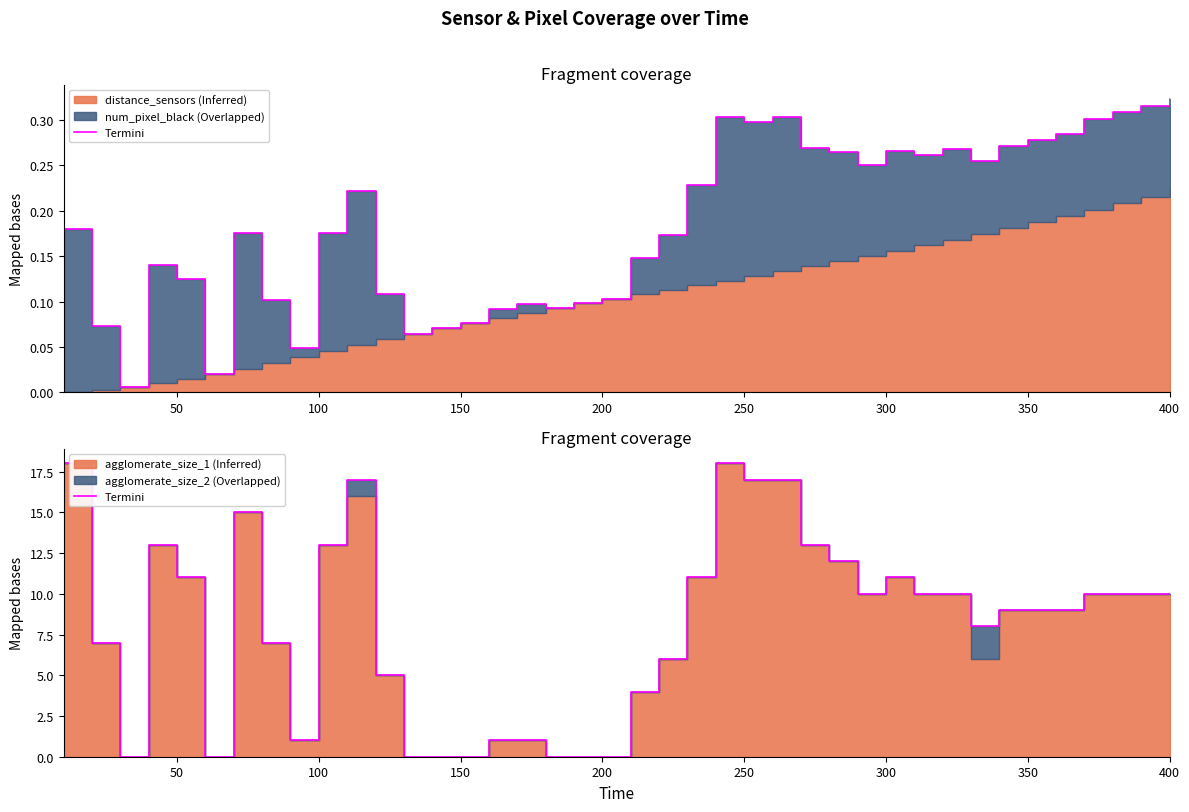

Is it true that the value at 150 is 10?

False